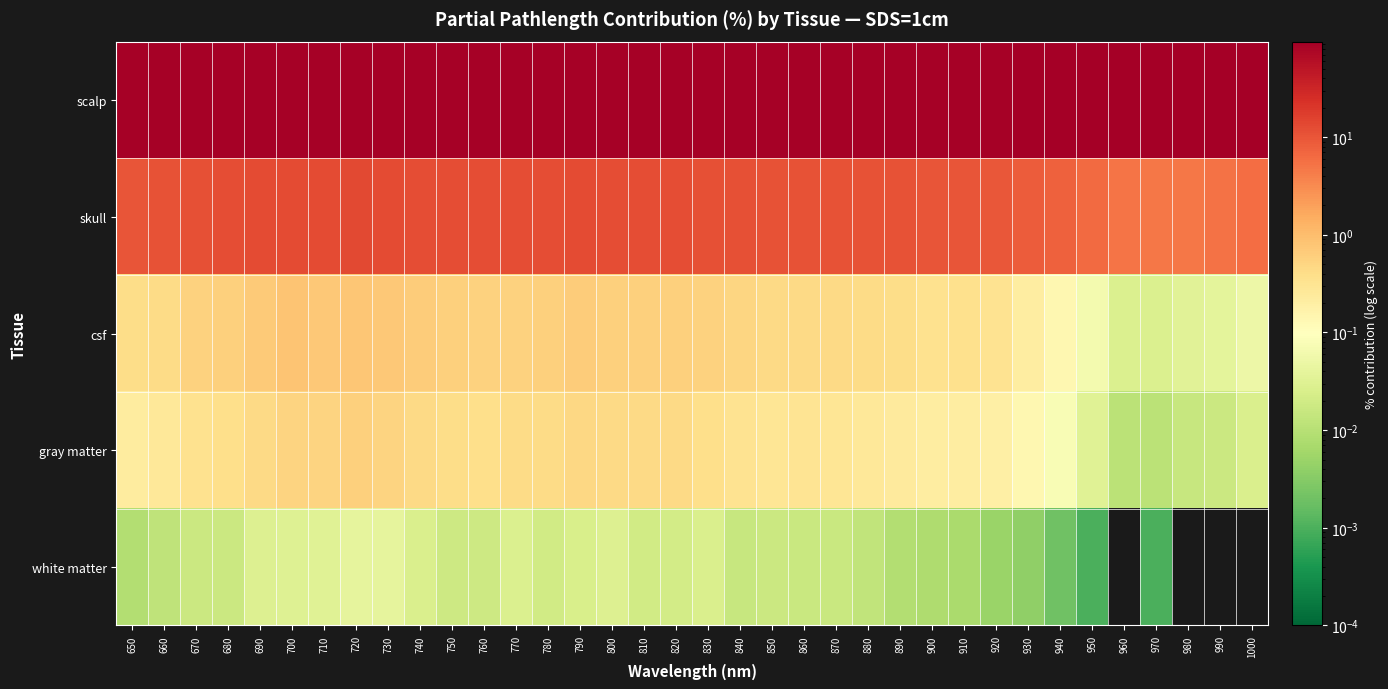

At how many categories does at least one series exceed 62?

36